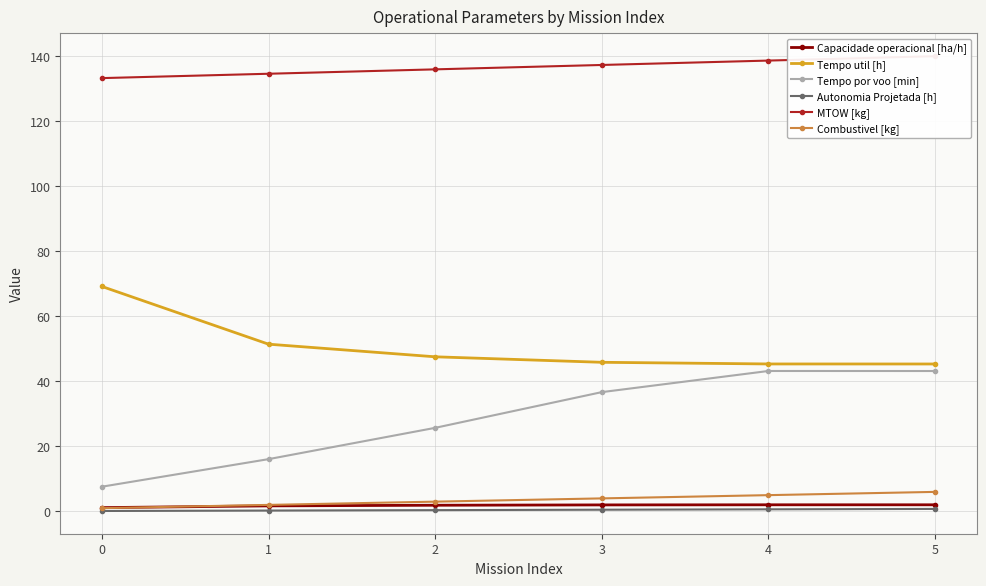

True or false: Autonomia Projetada [h] has a value of 0.1 at 0.

True